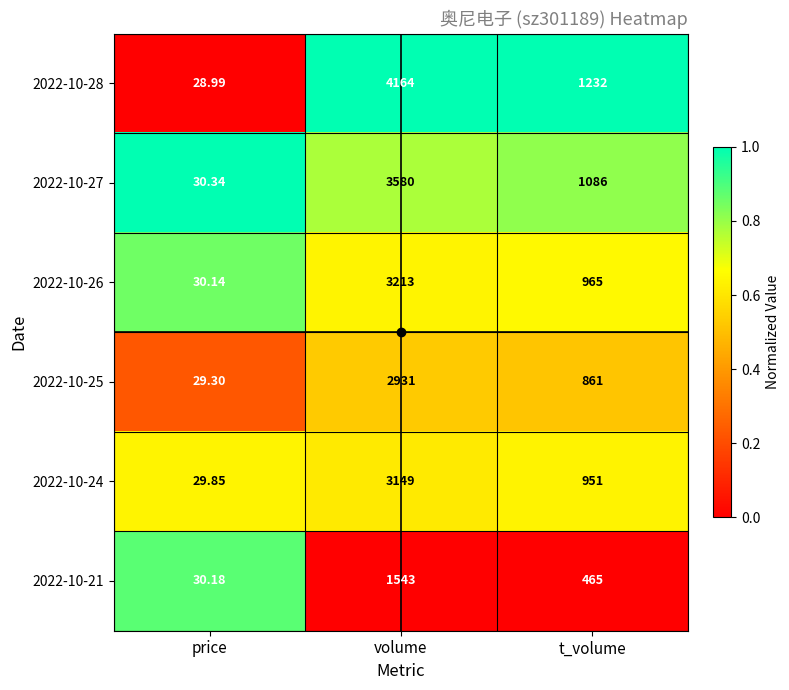

At which label does 2022-10-25 reach its minimum?

price